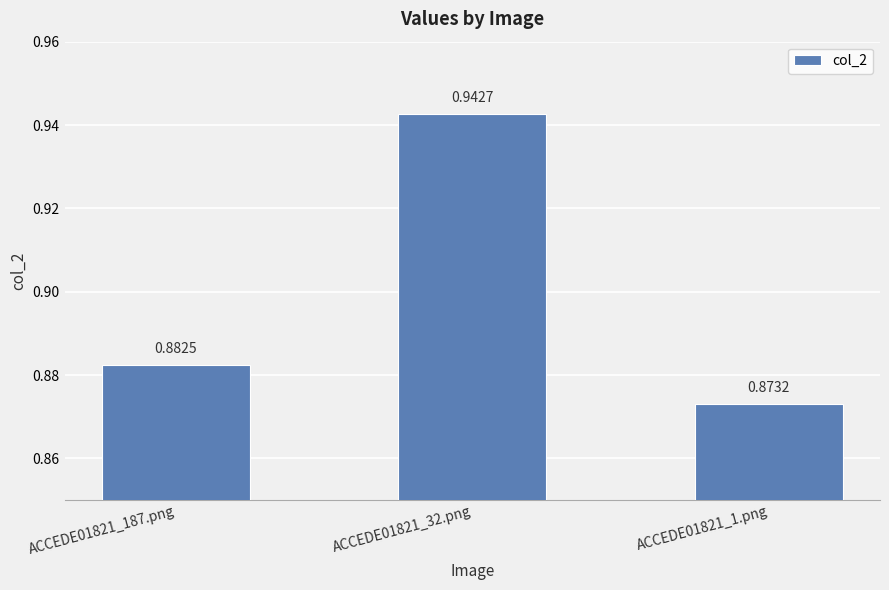

What position from the right is ACCEDE01821_1.png?

1